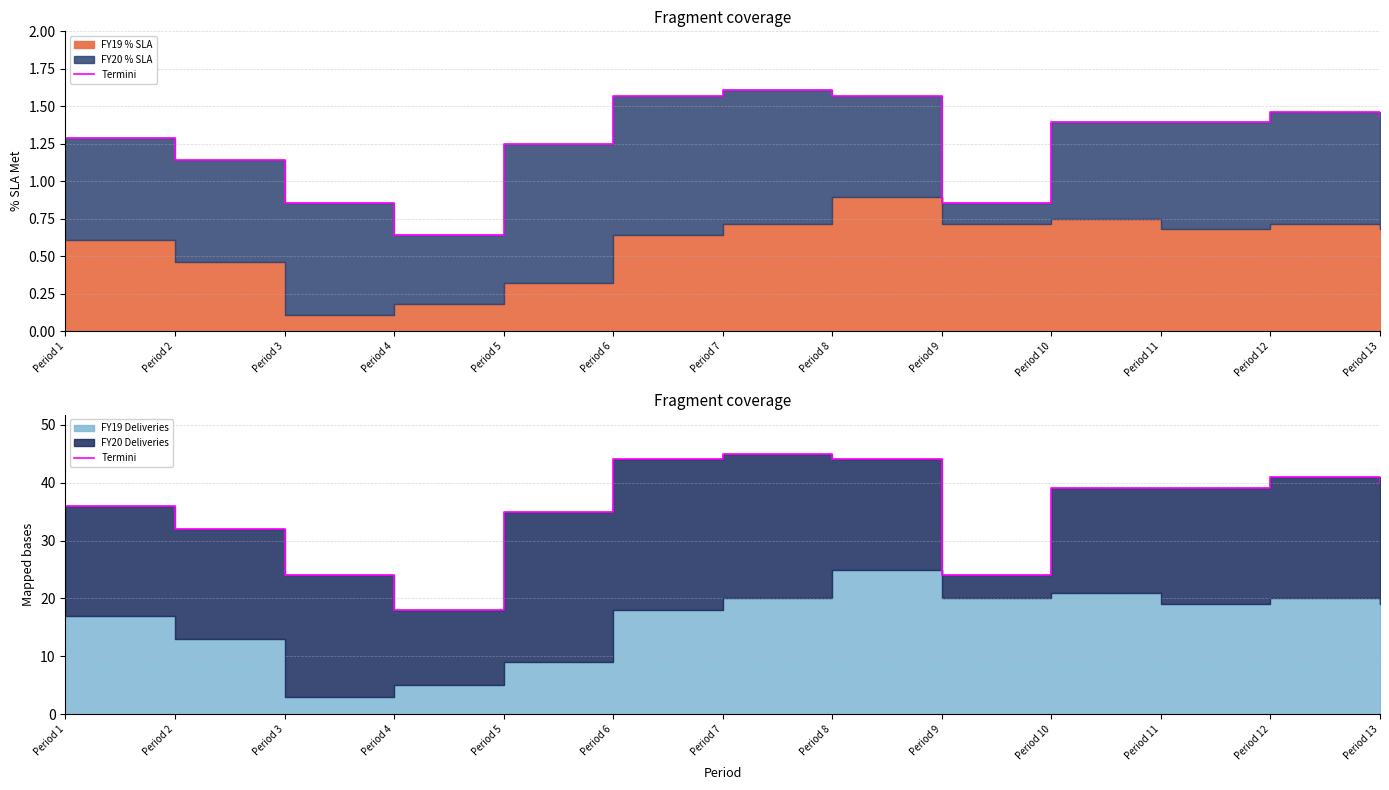

At which label does the data first exceed 39?

Period 6